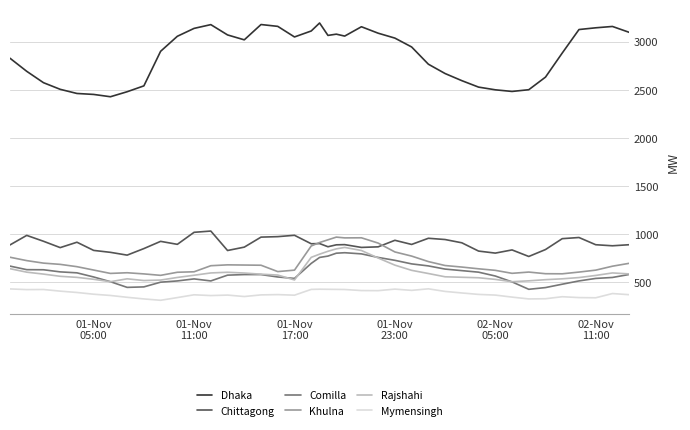

What is the maximum value for Chittagong?

1032